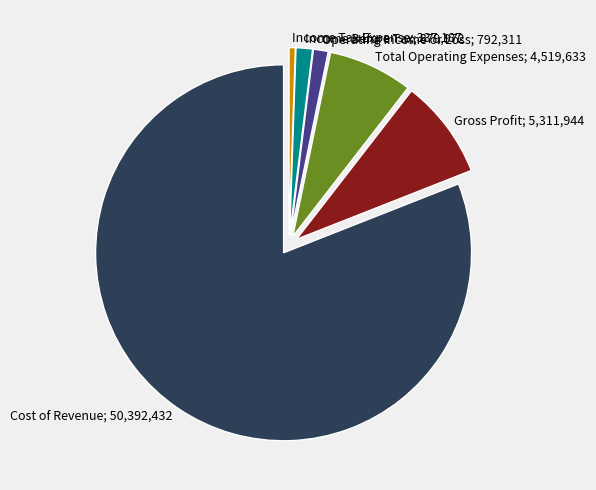

Is there a majority slice in this chart?

Yes